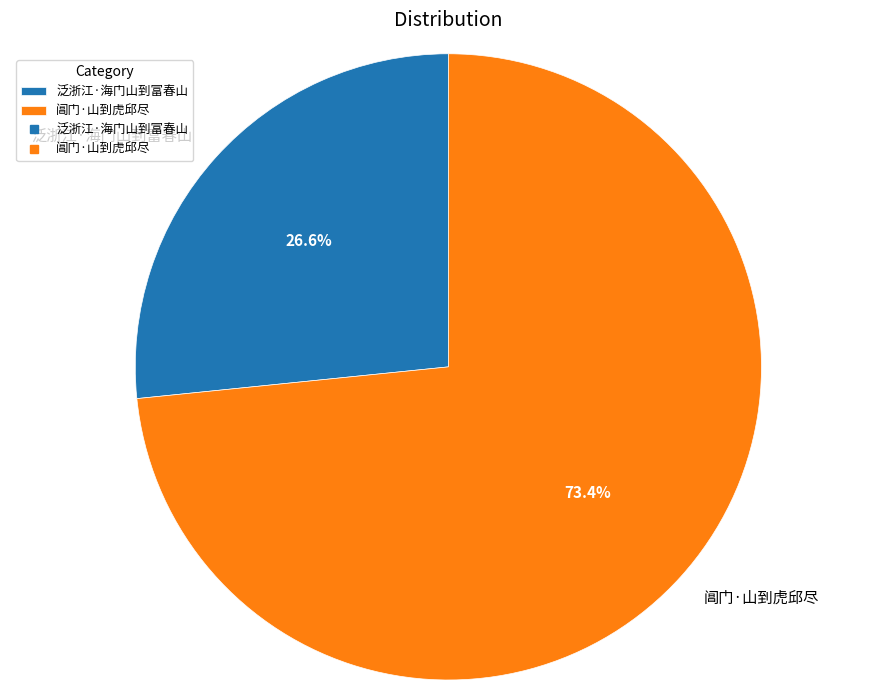

Which slice is the largest?

阊门·山到虎邱尽